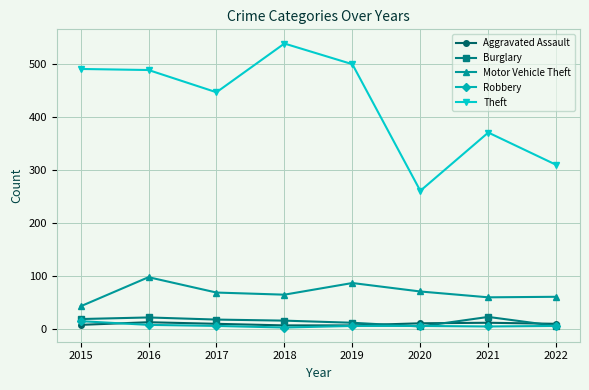

Which series has the largest total across all categories?

Theft